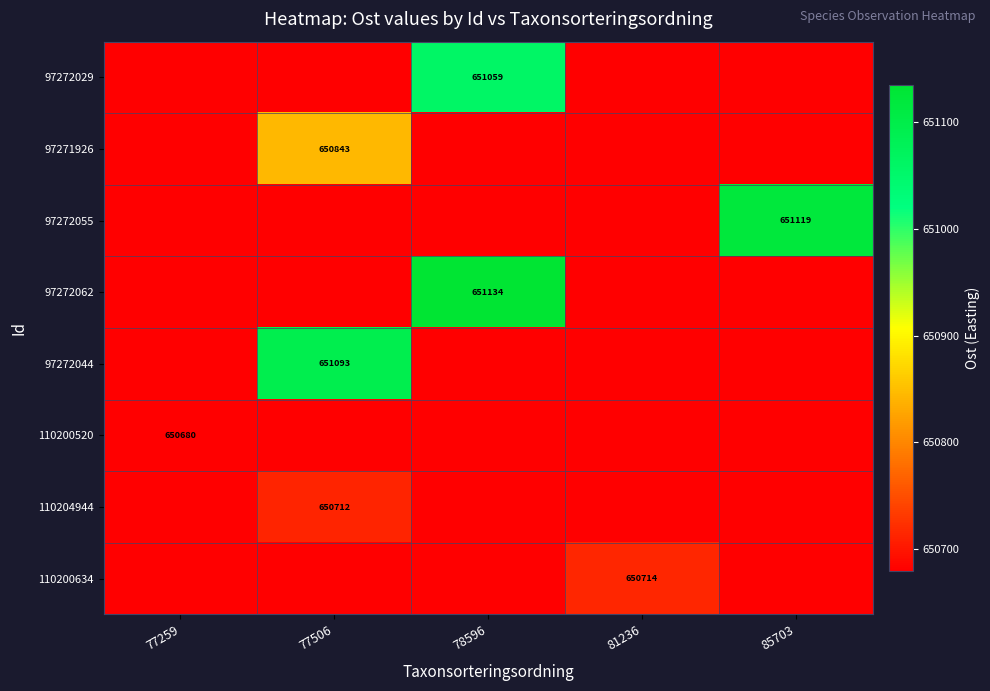

What is the smallest value displayed?

650679.7